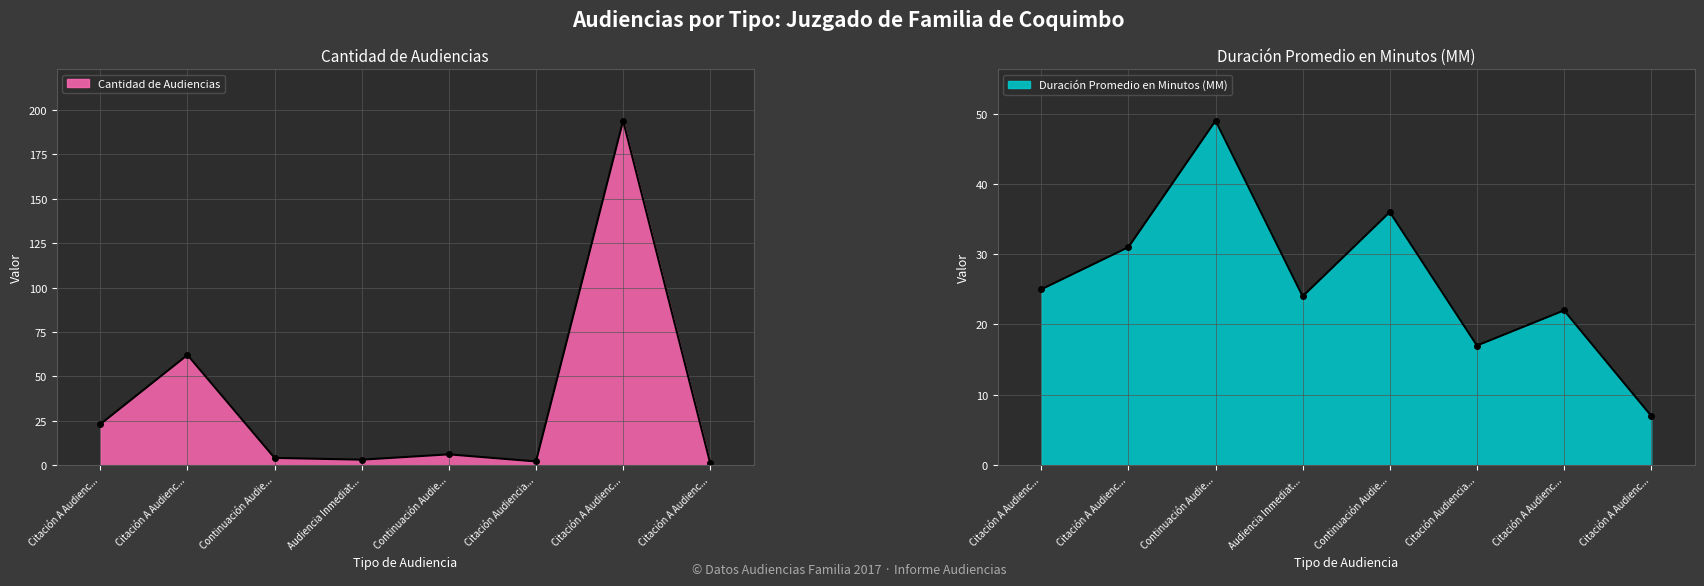

What is the difference between the second highest and minimum values in the Duración Promedio en Minutos (MM) series?

29